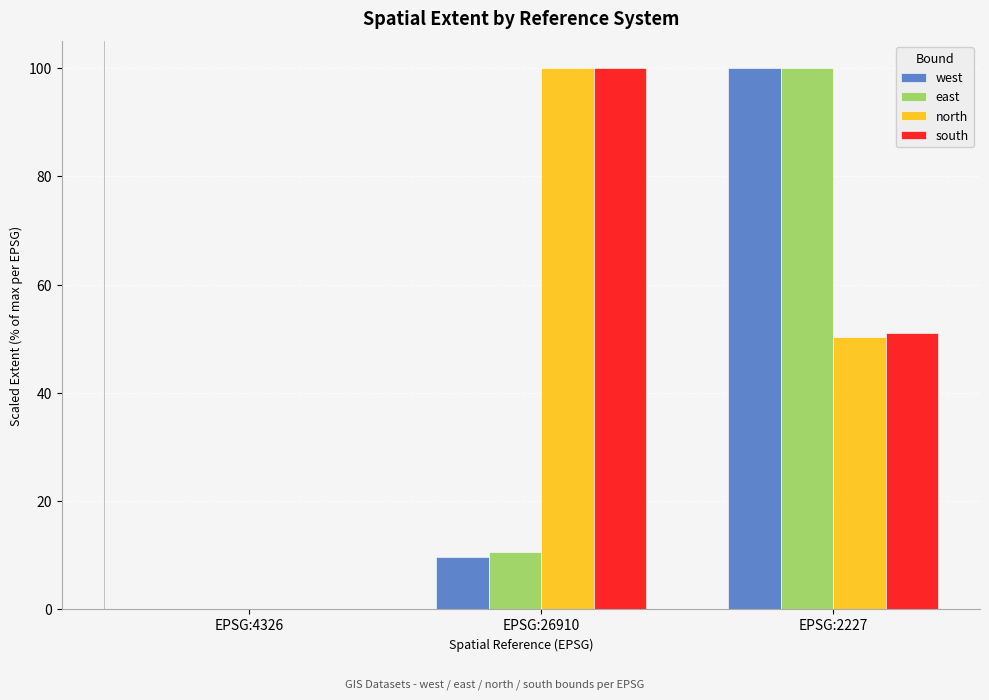

What is the highest value of the south series?

100.0